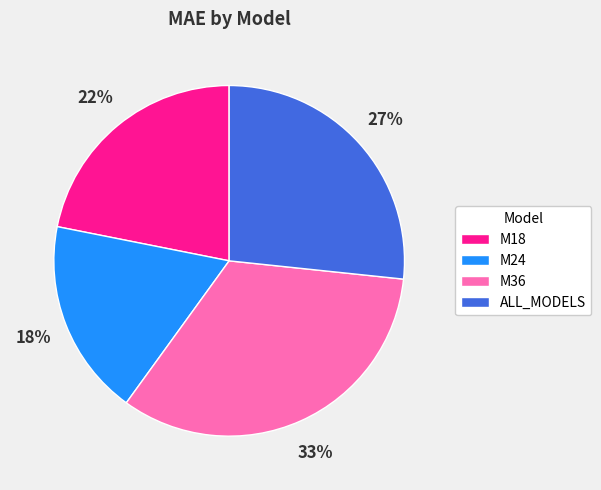

Rank the categories by value from lowest to highest.

M24, M18, ALL_MODELS, M36